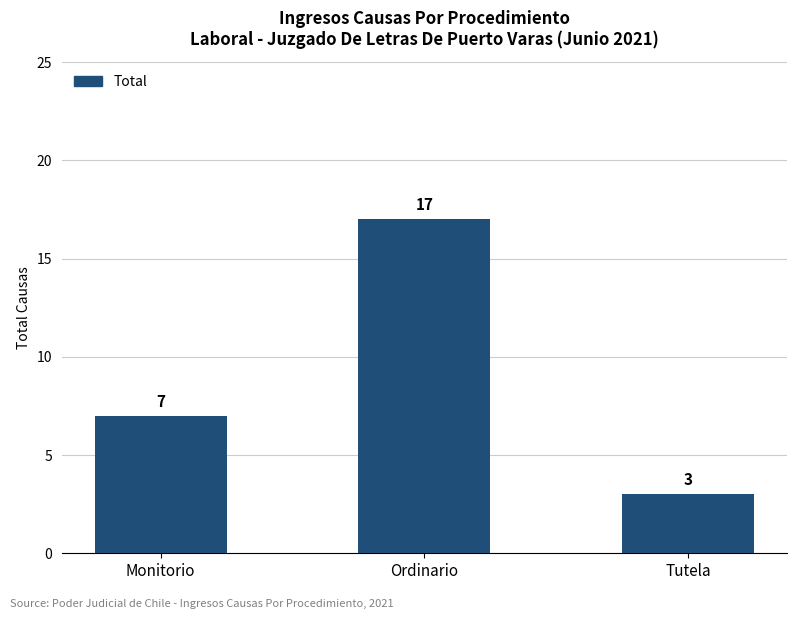

What is the sum of the values at Monitorio and Ordinario?

24